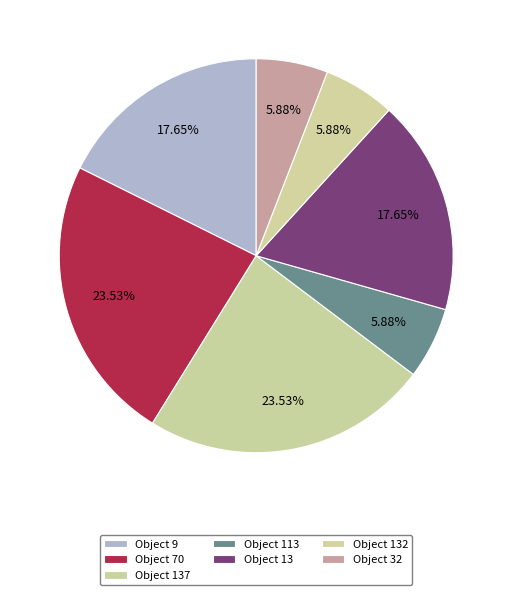

Count the number of slices in the pie.

7